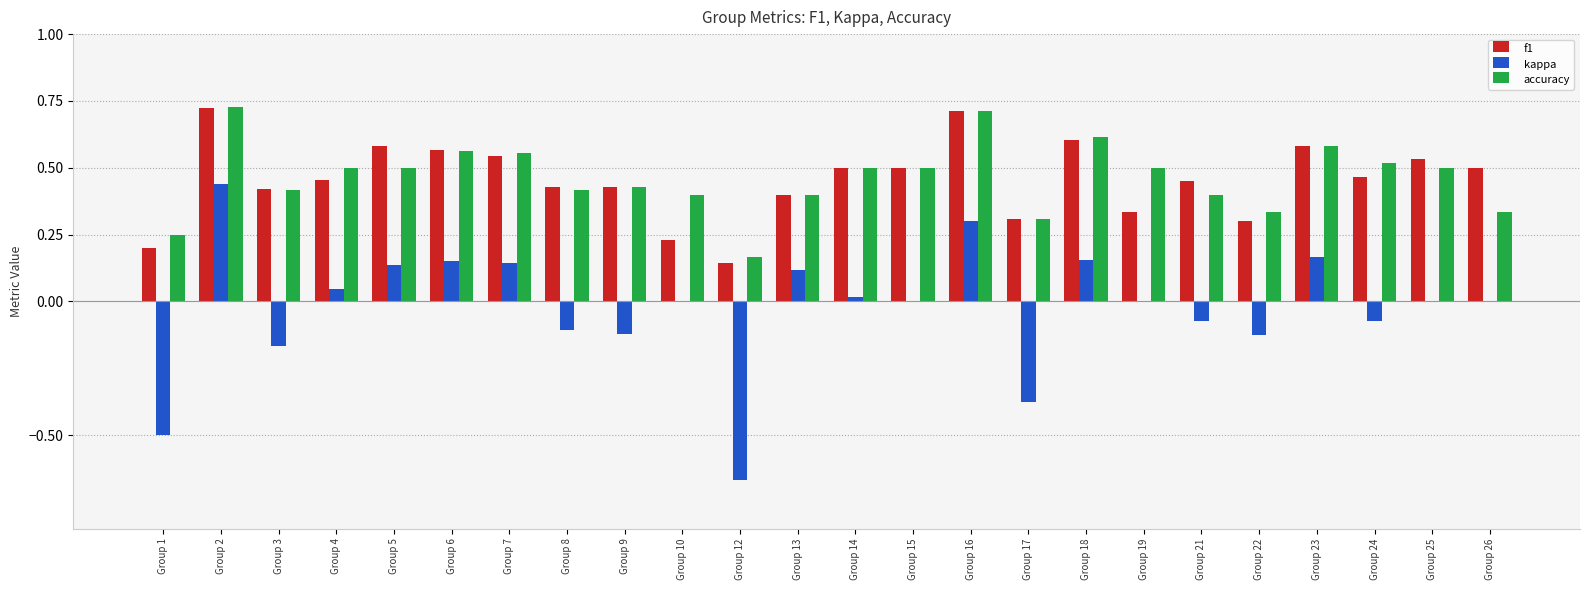

Which series changed the most between Group 3 and Group 23?

kappa